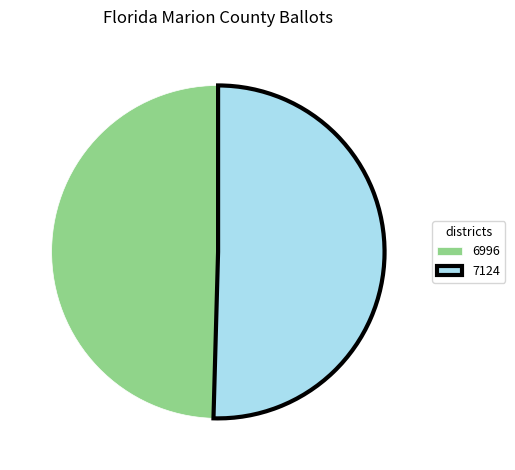

Combined, do 7124 and 6996 account for over 50%?

Yes